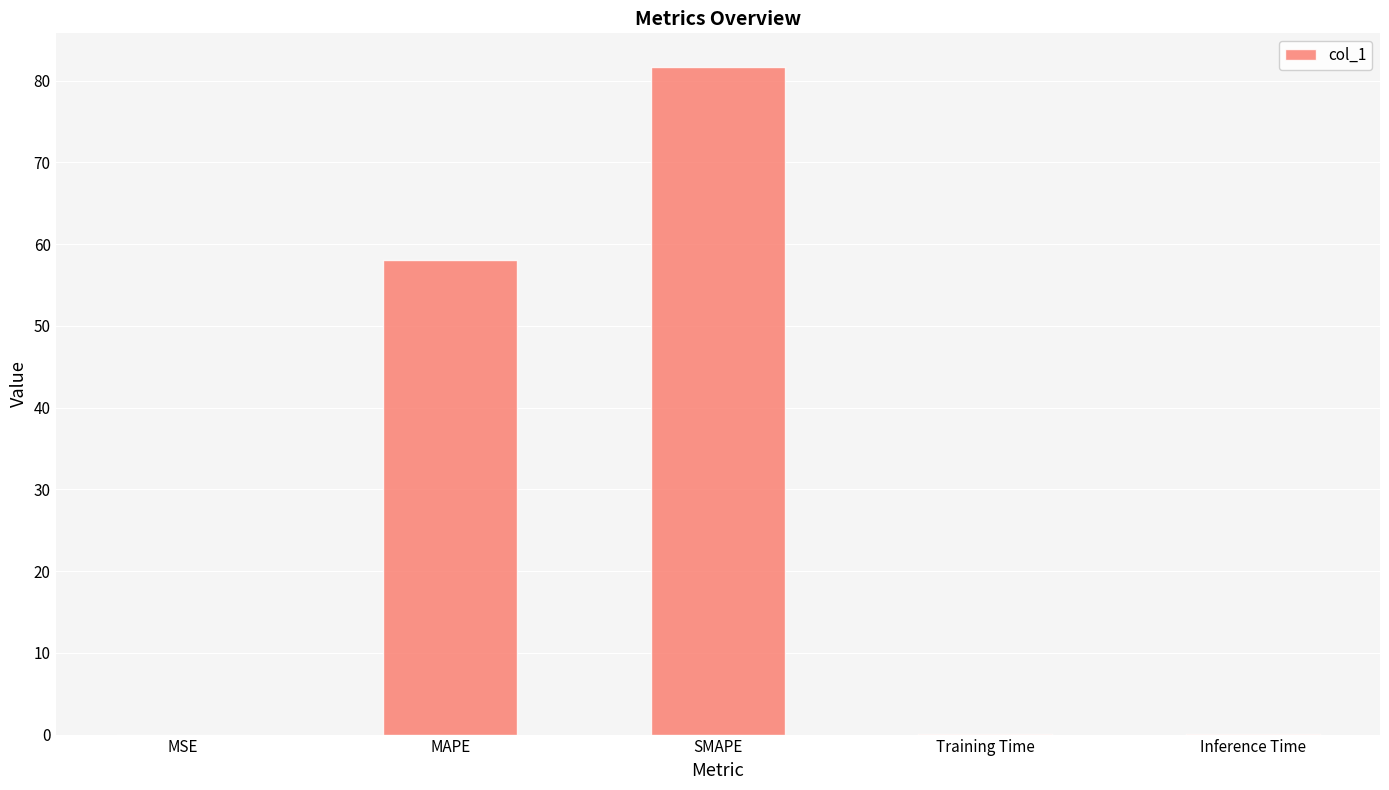

Between MSE and MAPE, which is larger?

MAPE